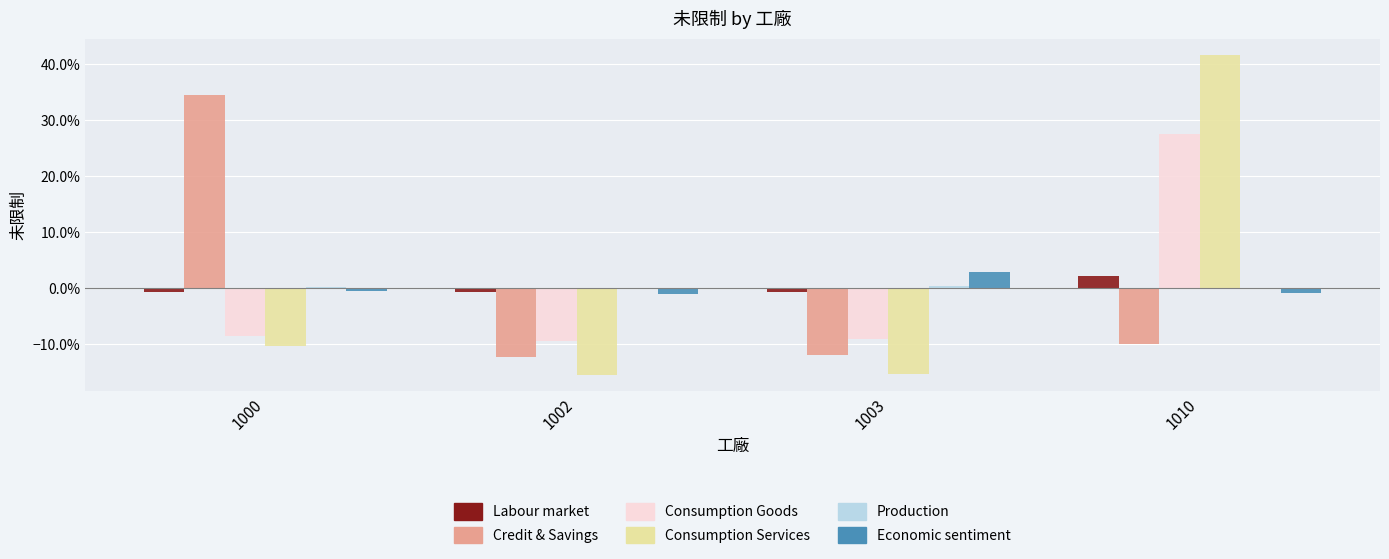

Which series changed the most between 1002 and 1003?

Economic sentiment